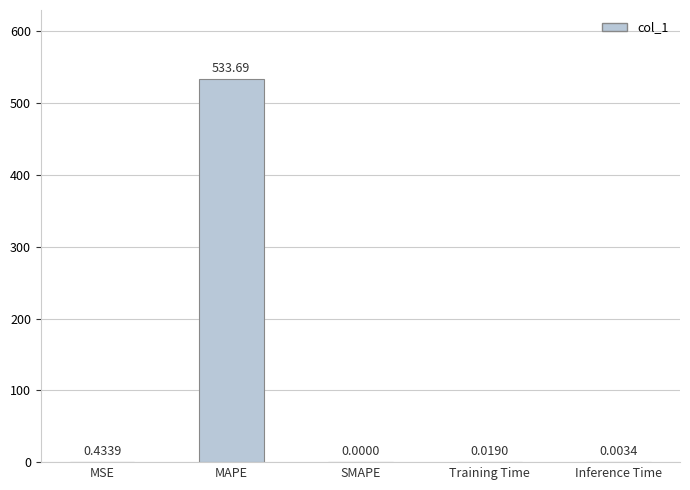

At which category does the chart reach its peak across all series?

MAPE